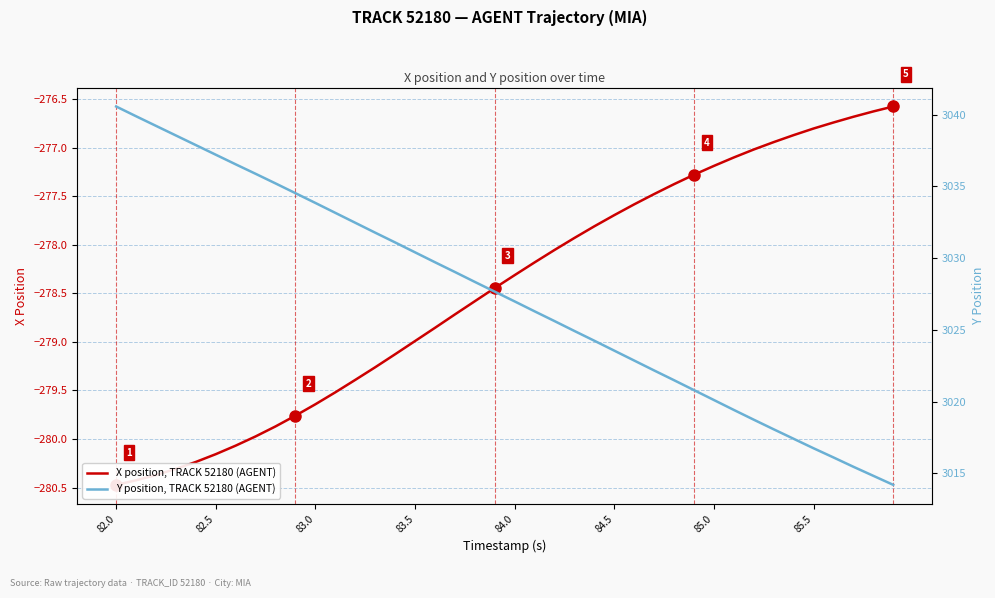

How many data points in X position, TRACK 52180 (AGENT) are less than -278?

23